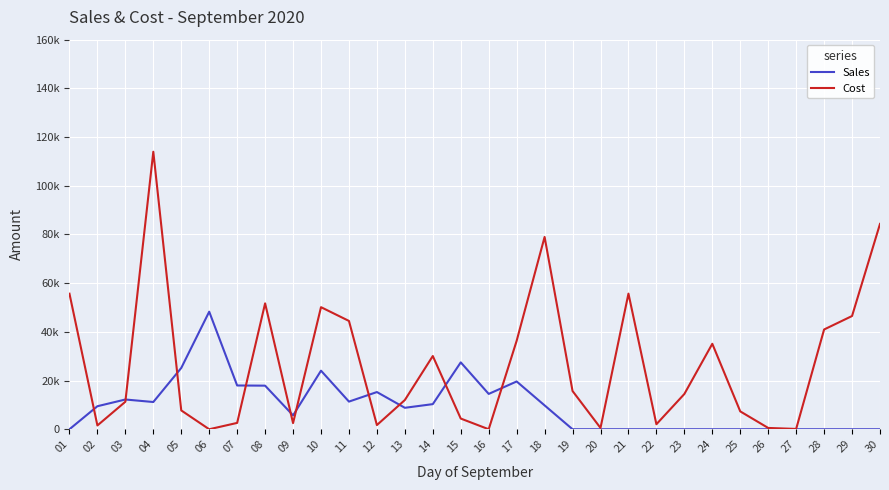

What is the difference between the Sales values at 25 and 03?

12222